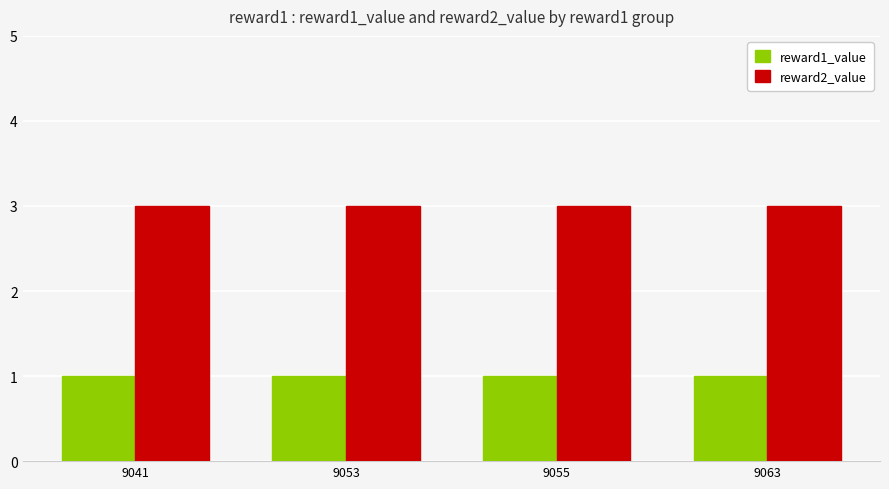

What is the approximate value of reward1_value at 9055?

1